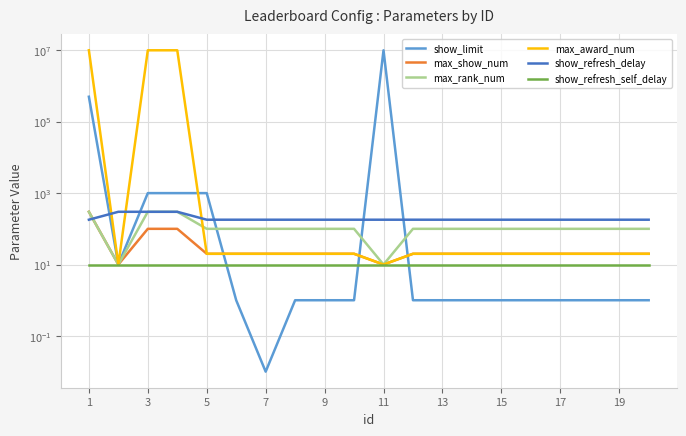

True or false: show_limit has more than 2 points higher than both neighbors.

False